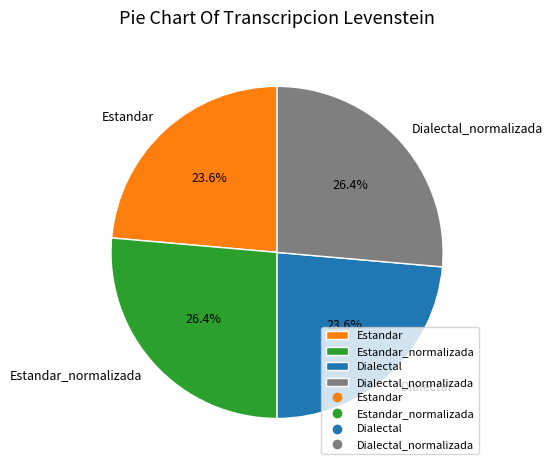

Do Estandar and Dialectal together represent more than half of the pie?

No